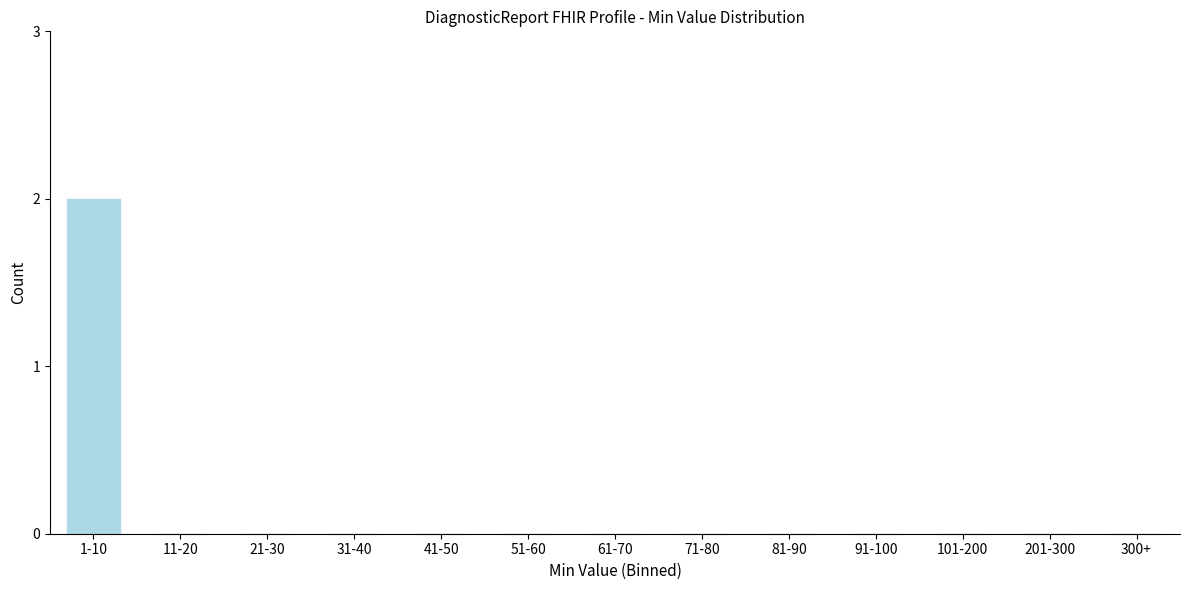

Reading right to left, what are all the values shown in this chart?

300+=0	201-300=0	101-200=0	91-100=0	81-90=0	71-80=0	61-70=0	51-60=0	41-50=0	31-40=0	21-30=0	11-20=0	1-10=2